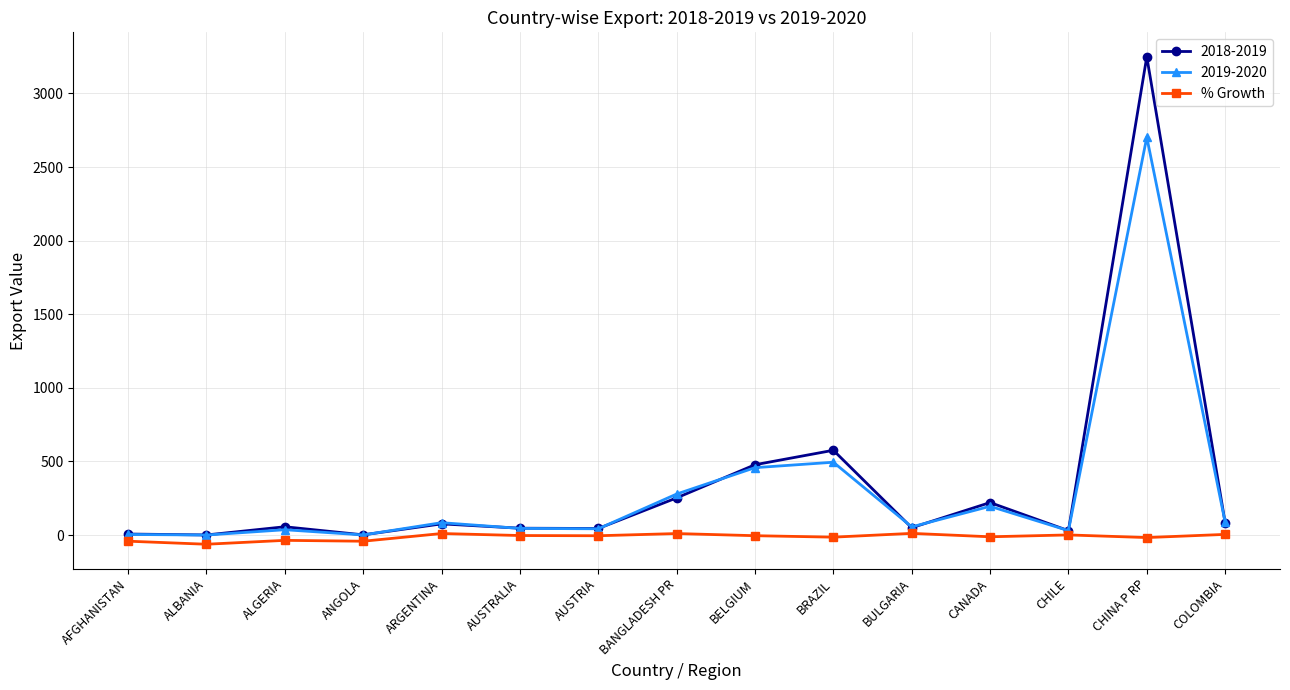

The value of 2019-2020 at CHINA P RP is 3952.7. True or false?

False